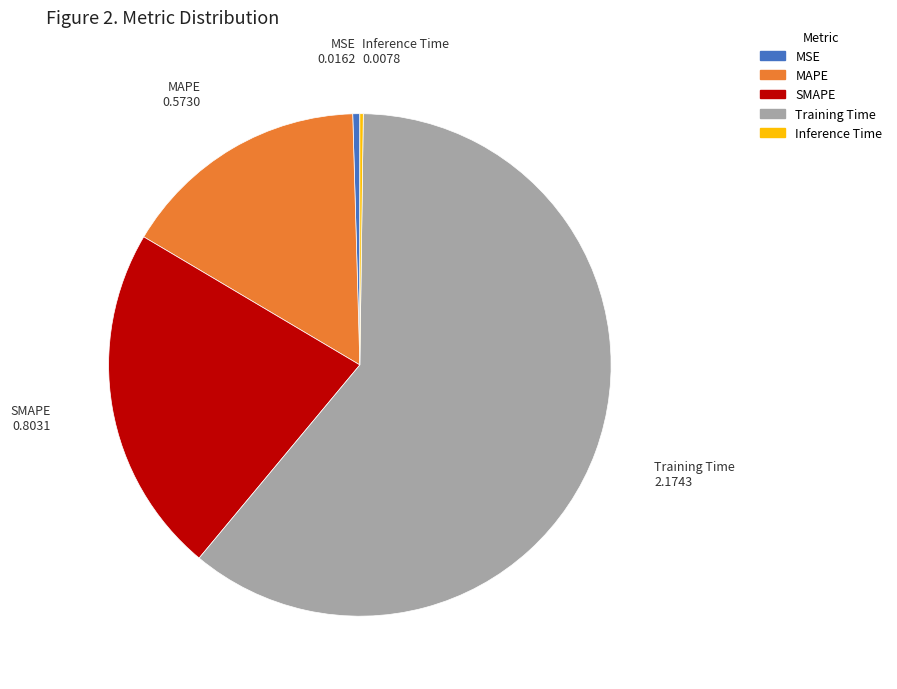

Which slice is the largest?

Training Time